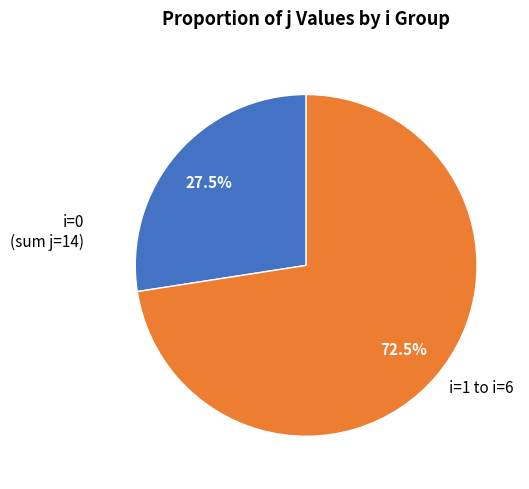

Is there a majority slice in this chart?

Yes